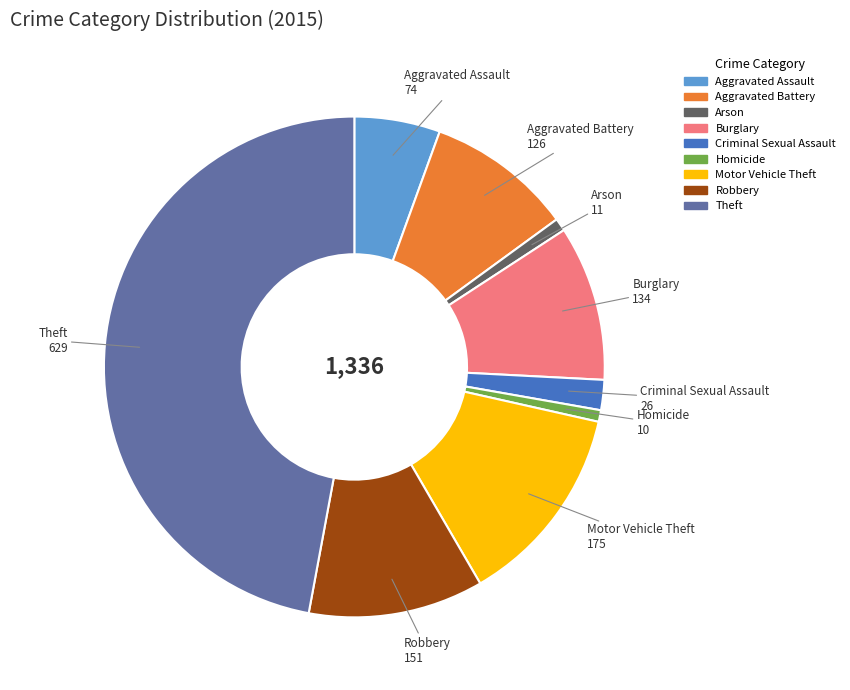

Is the sum of Homicide and Aggravated Battery greater than half?

No